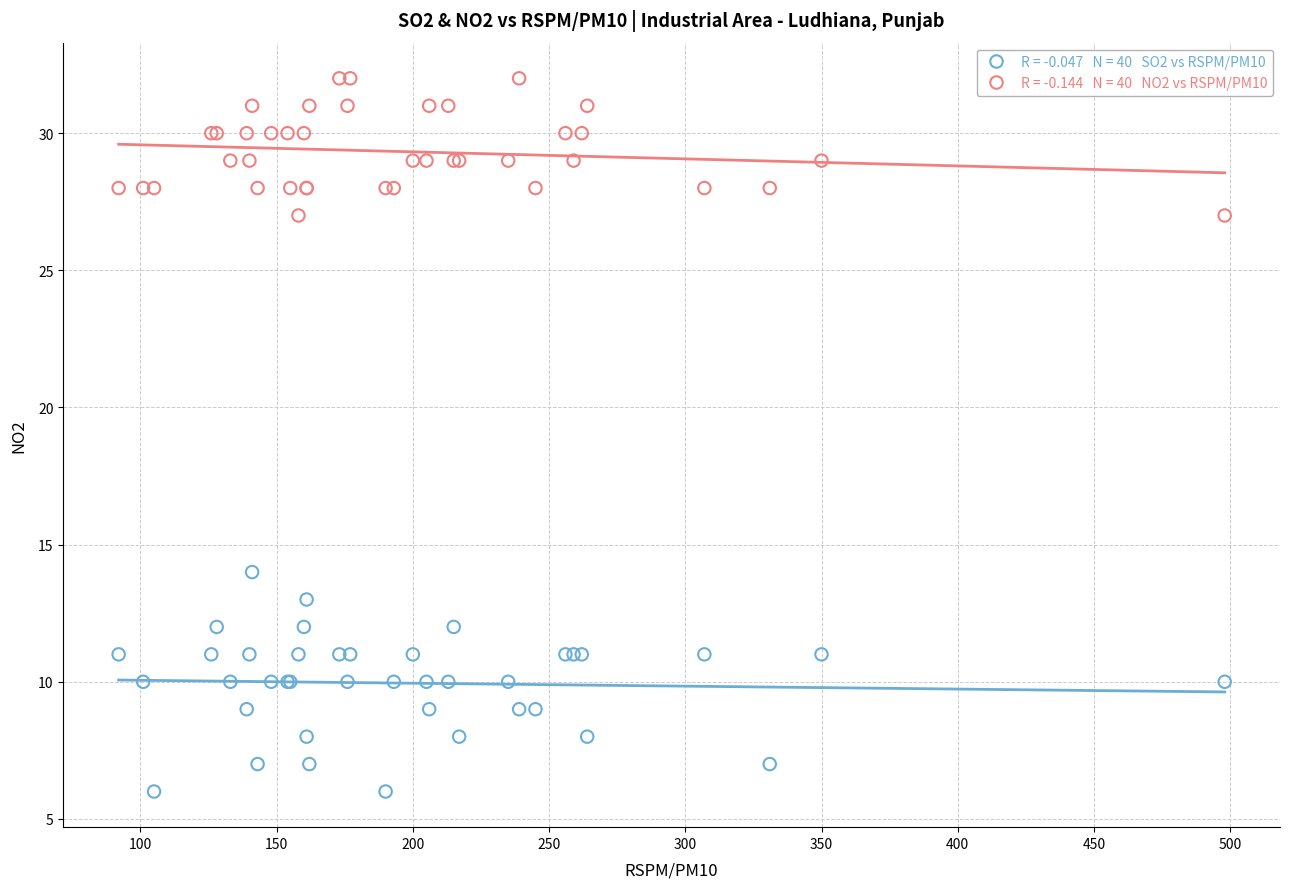

Across all series, what Y value is closest to 19?

14